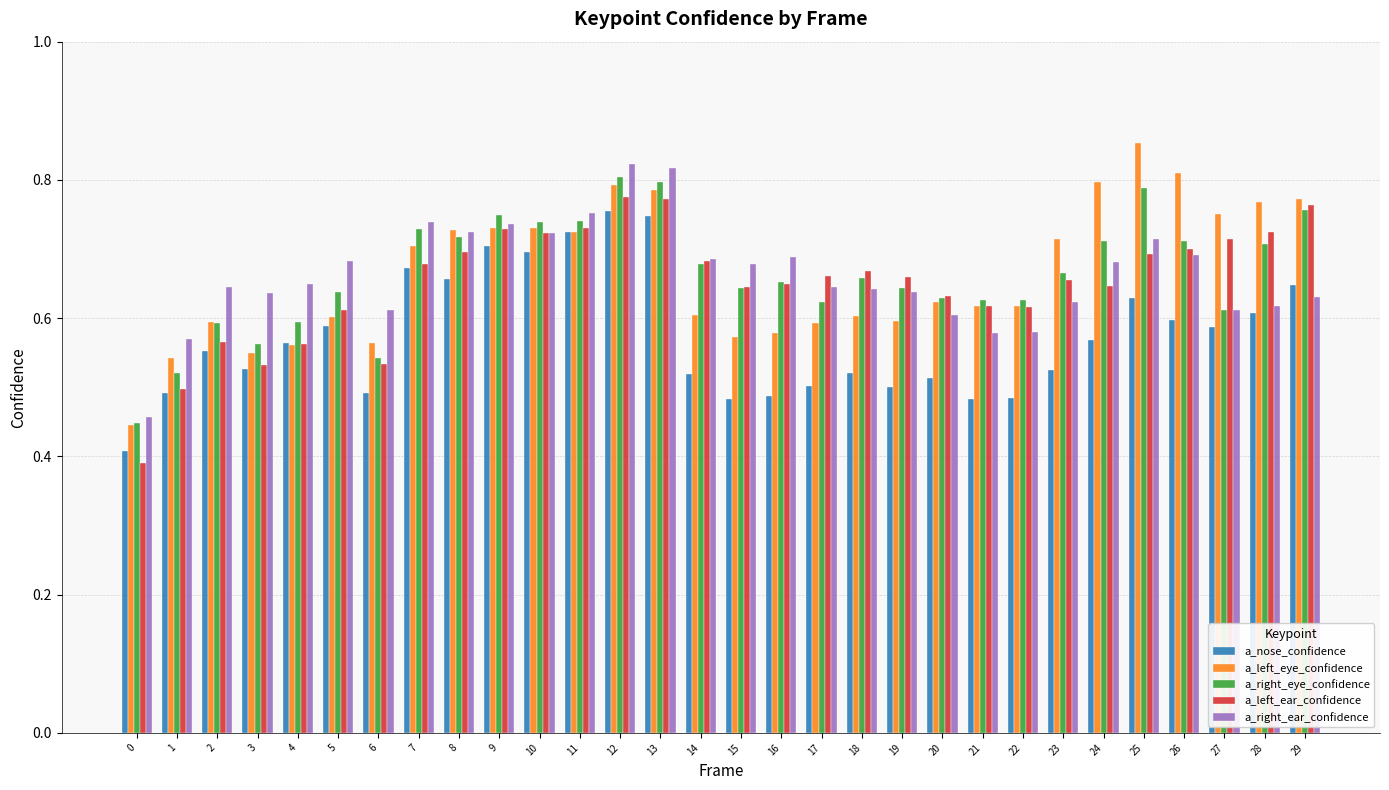

Count the a_right_ear_confidence values in the range 0 to 1.

30